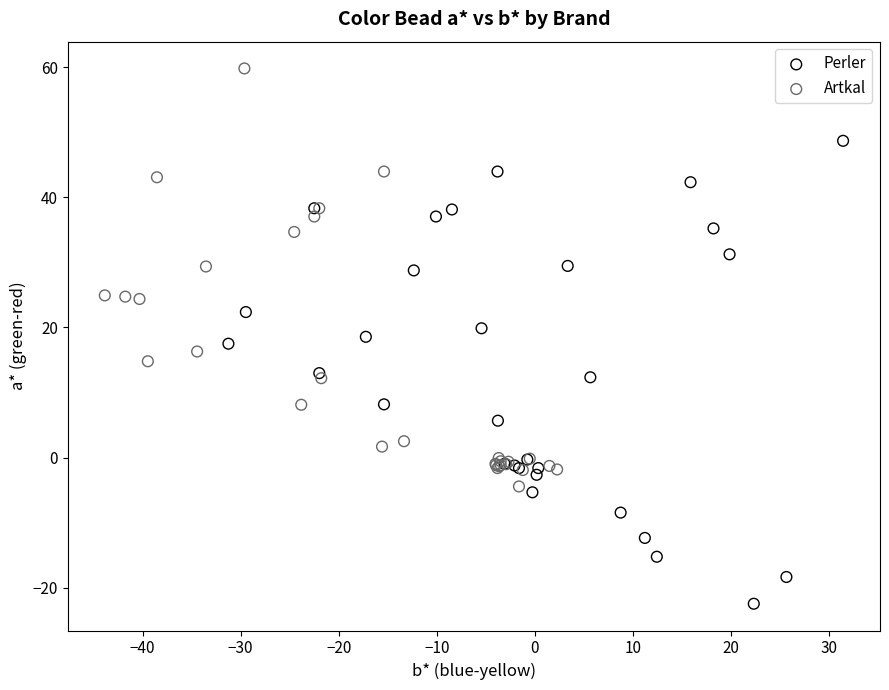

Which series reaches the maximum Y coordinate?

Artkal